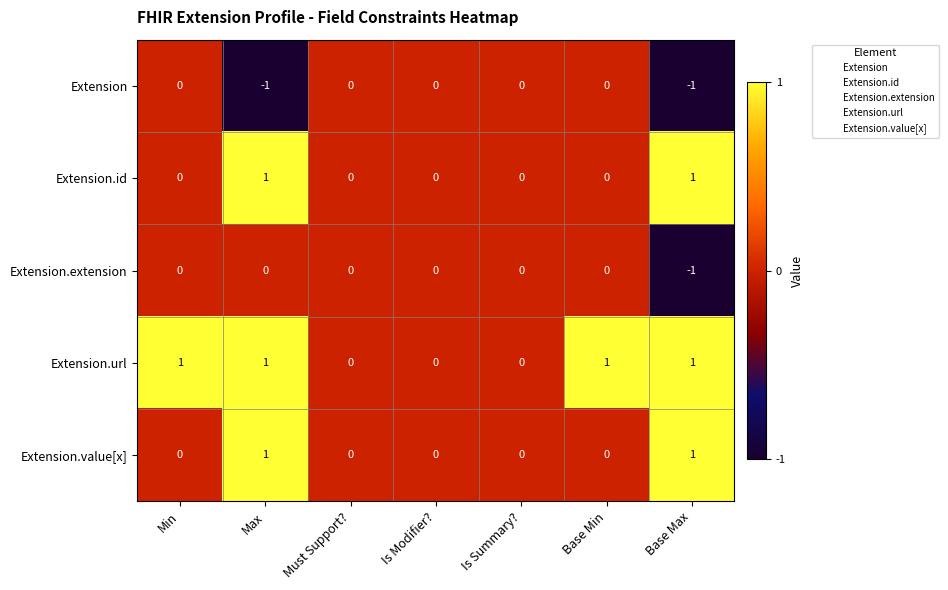

True or false: Extension.value[x] has a value of -1 at Must Support?.

False